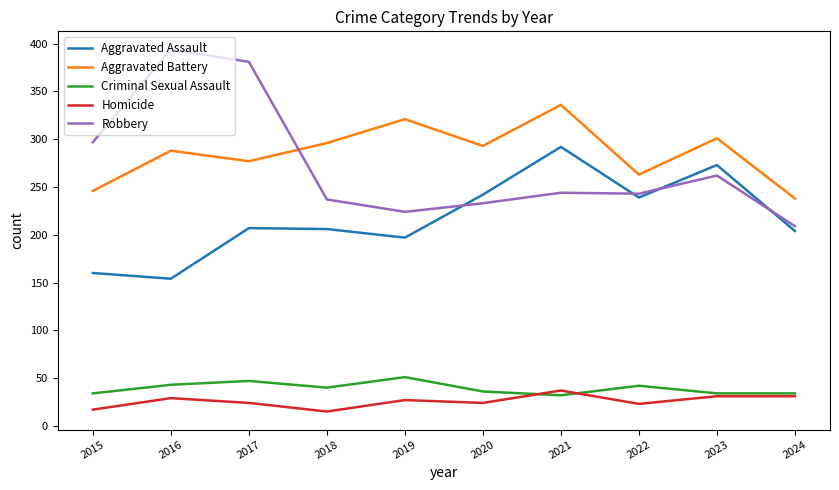

What is the total value across all series at 2023?

901